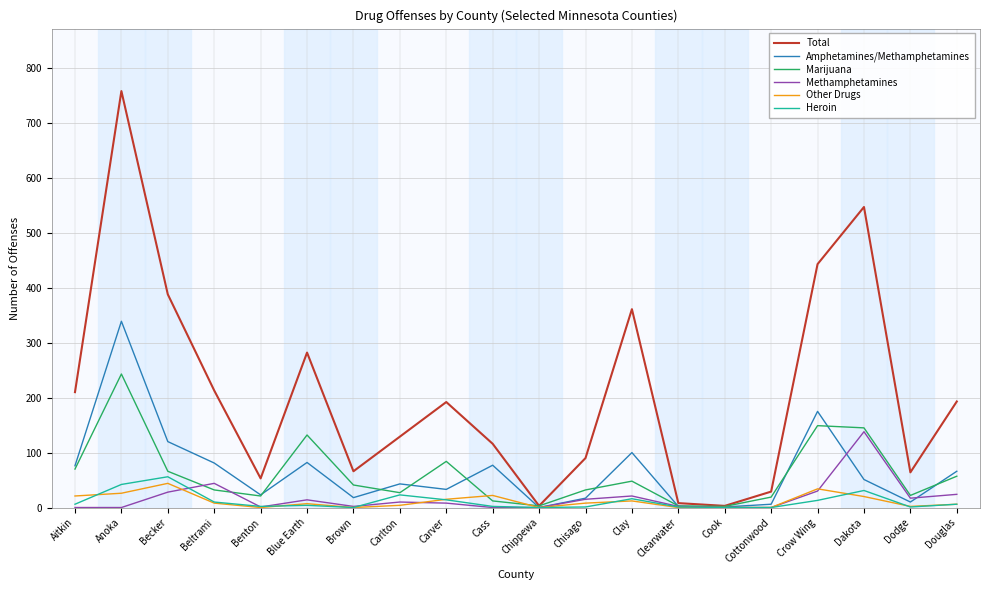

Is the value of Heroin at Brown greater than the value of Other Drugs at Crow Wing?

No